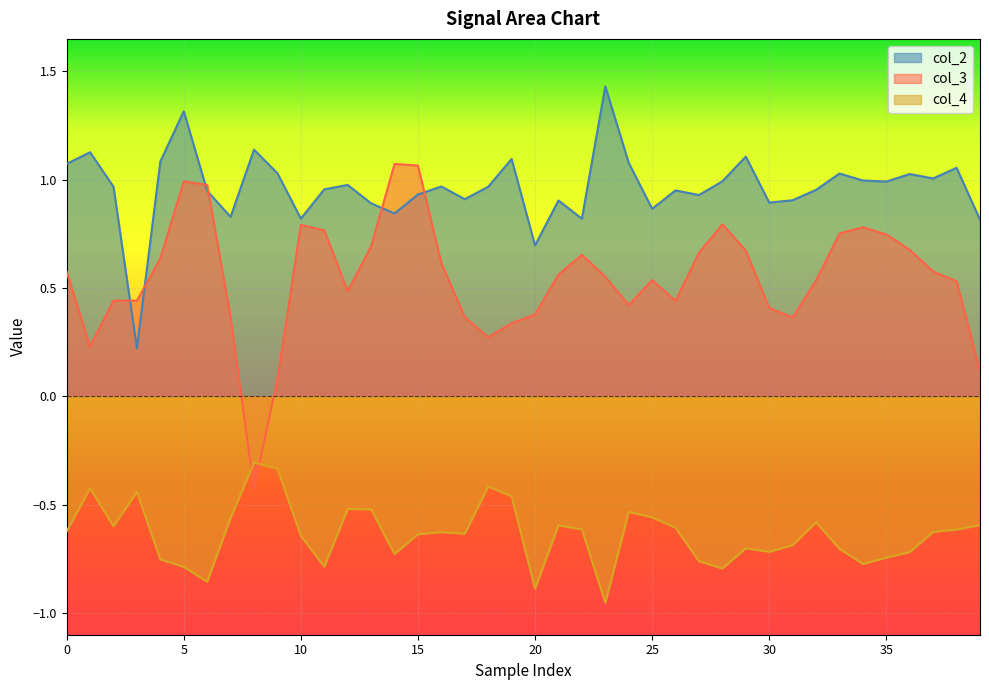

True or false: col_2 and col_4 cross at least once.

False